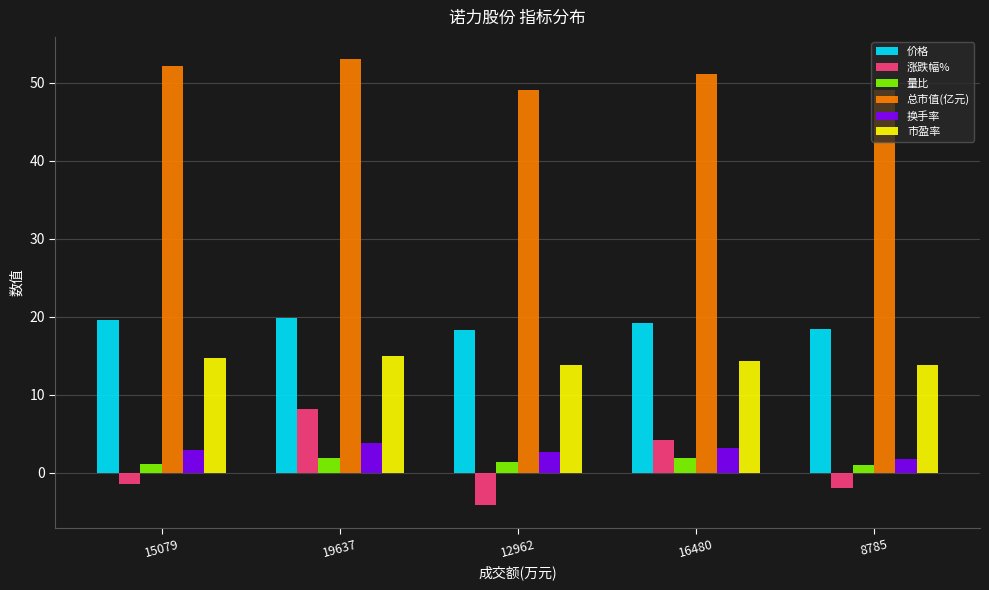

Which series has the largest total across all categories?

总市值(亿元)